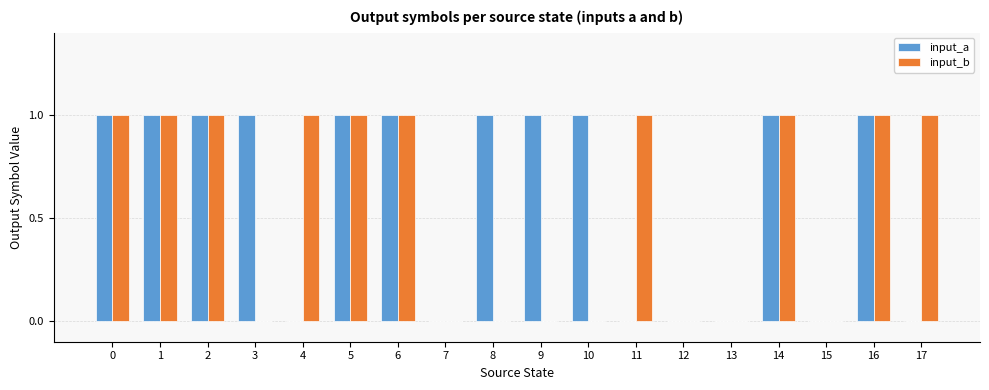

What is the sum of all input_b values?

10